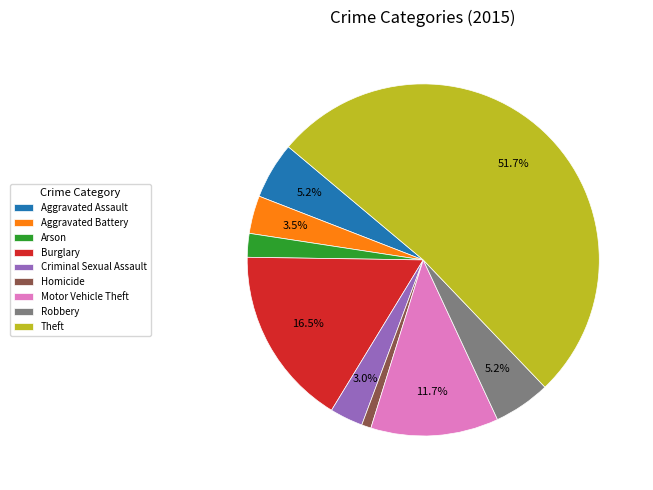

What is the ratio of the value at Theft to the value at Robbery?

9.9